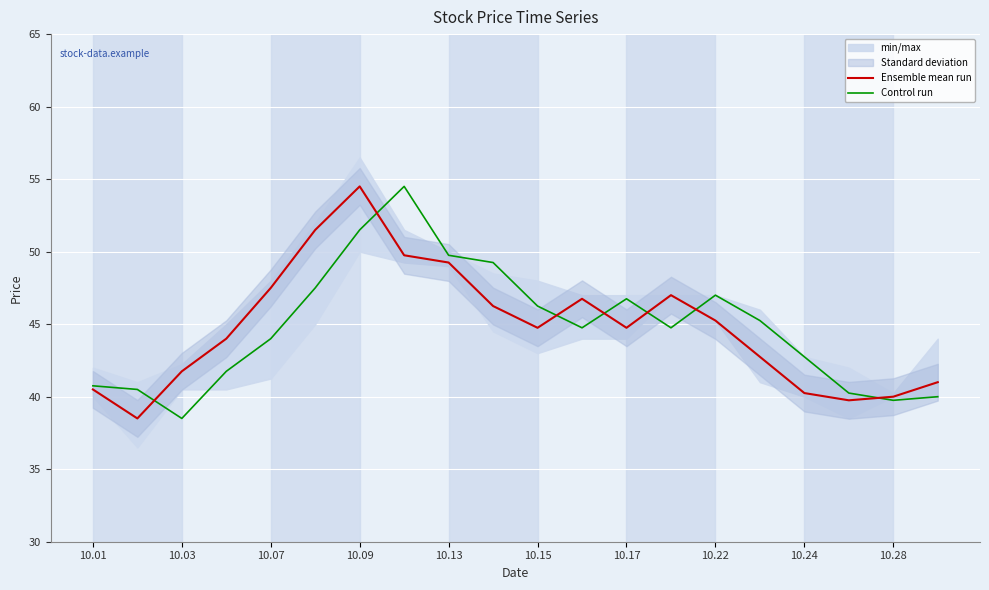

Is the value of Ensemble mean run at 10.22 greater than the value of Control run at 10.22?

No